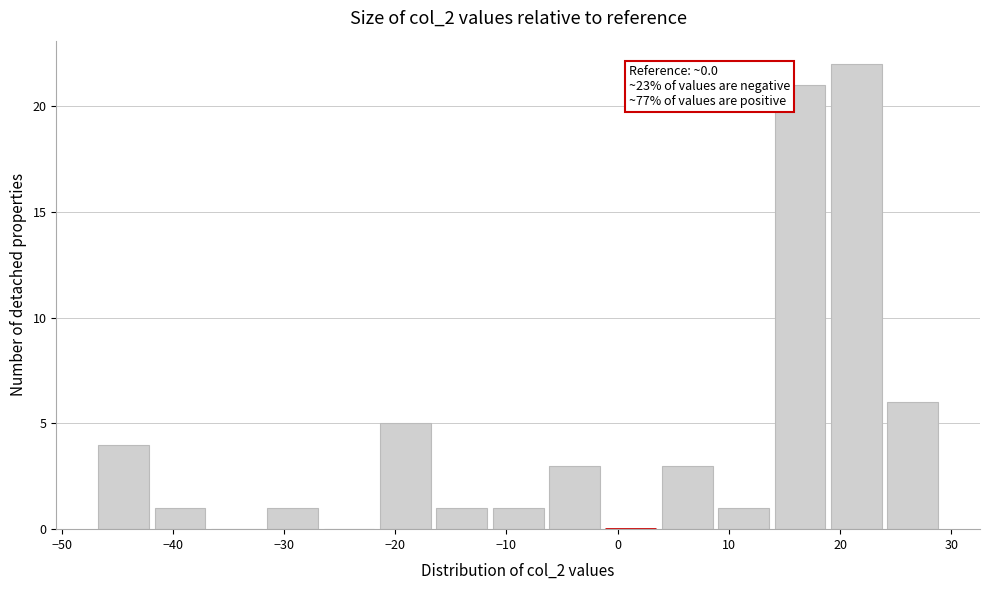

Which range on the x-axis has the tallest bar?

19 to 24